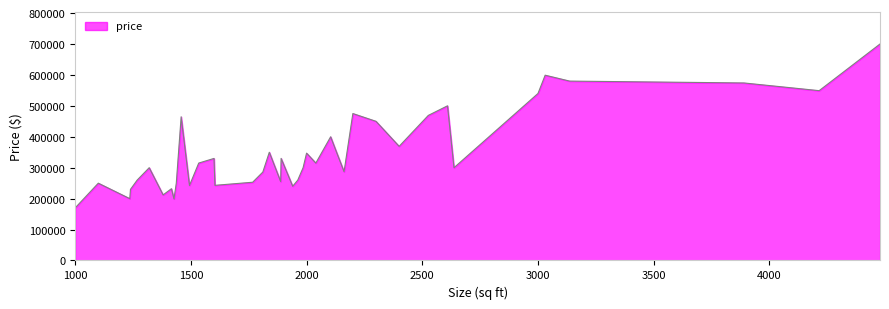

What is the smallest value displayed?

169900